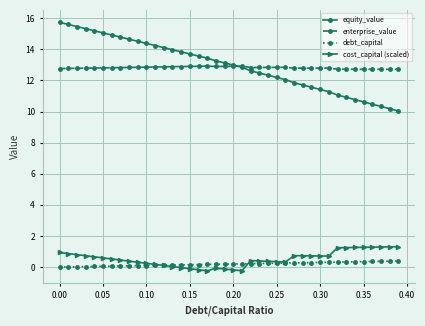

Rank the series by their maximum value, from highest to lowest.

equity_value, enterprise_value, cost_capital (scaled), debt_capital